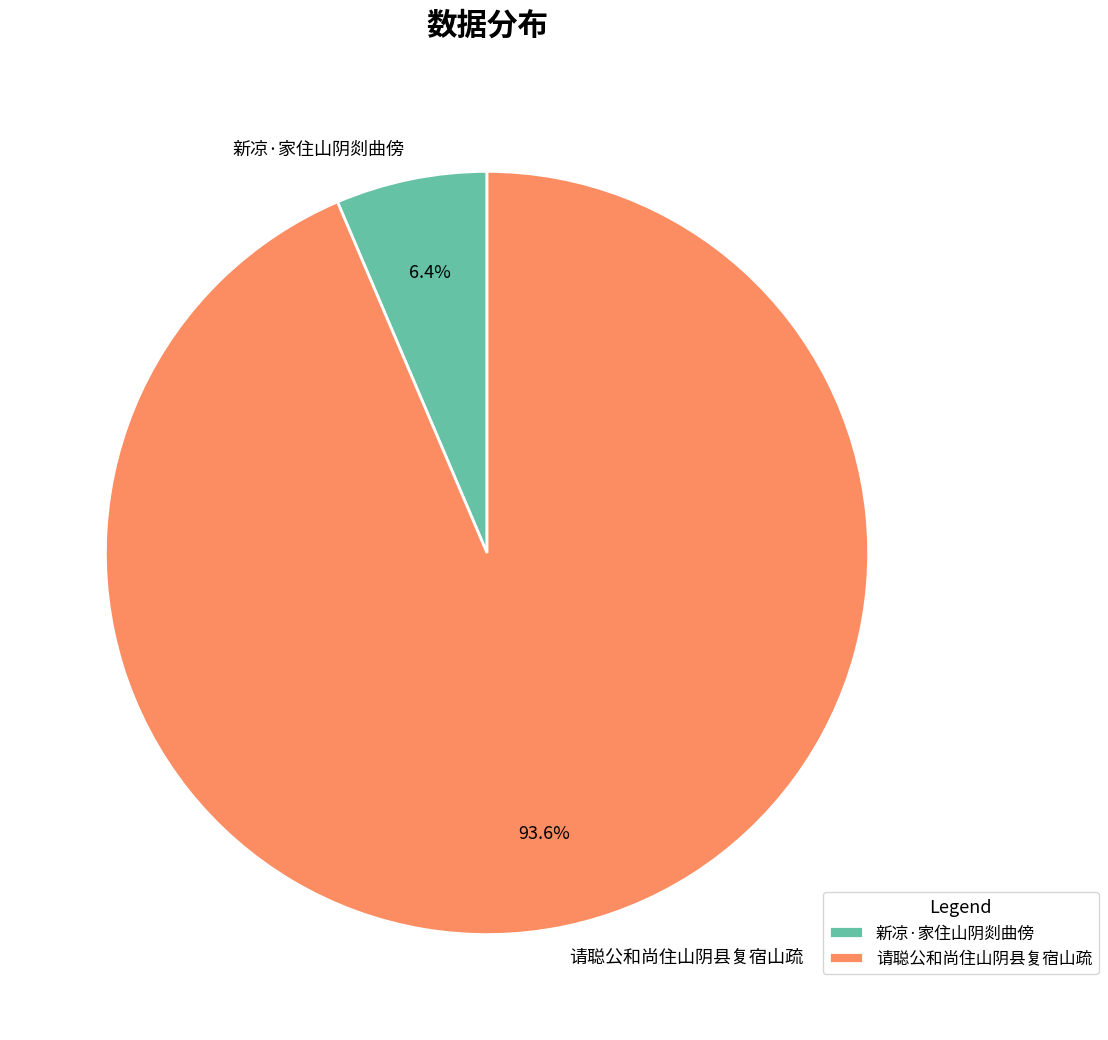

Which category has the smallest portion of the pie?

新凉·家住山阴剡曲傍